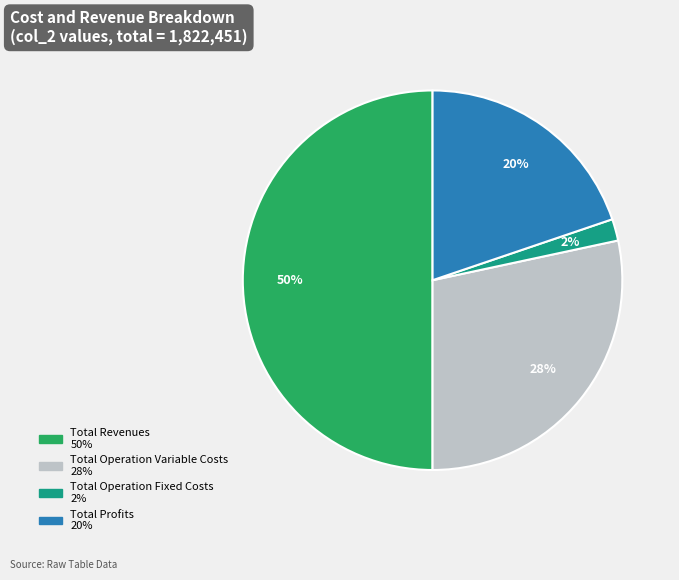

To the nearest percent, what is the average slice percentage?

25%